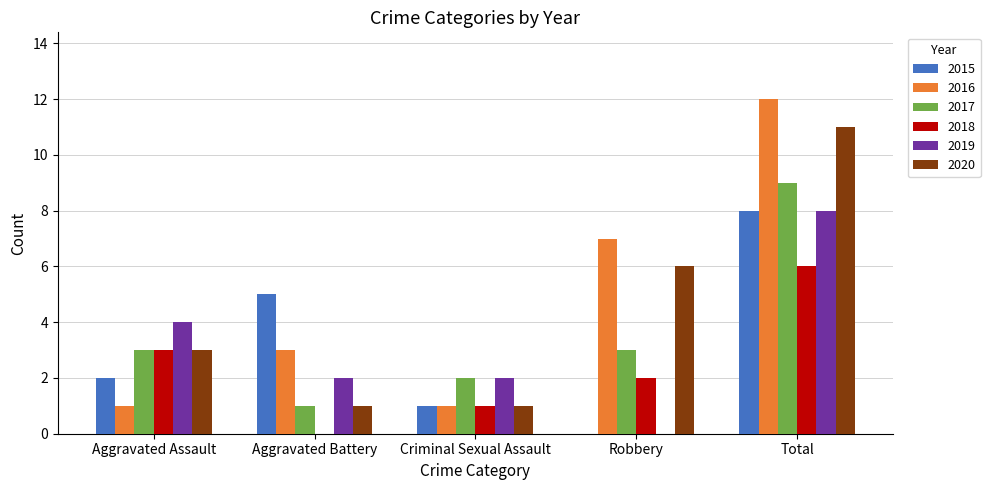

How many groups of bars are there?

5